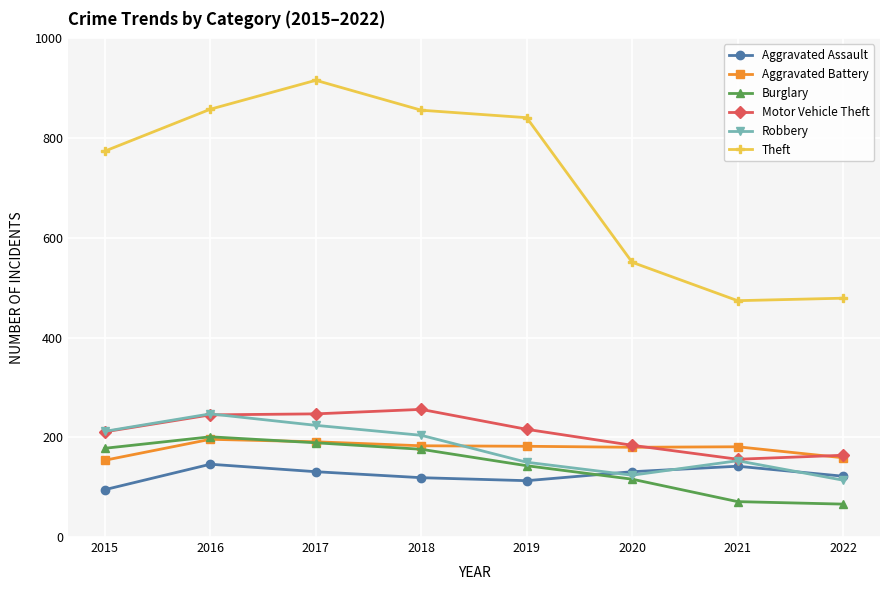

At which category does Robbery reach its first local peak?

2016